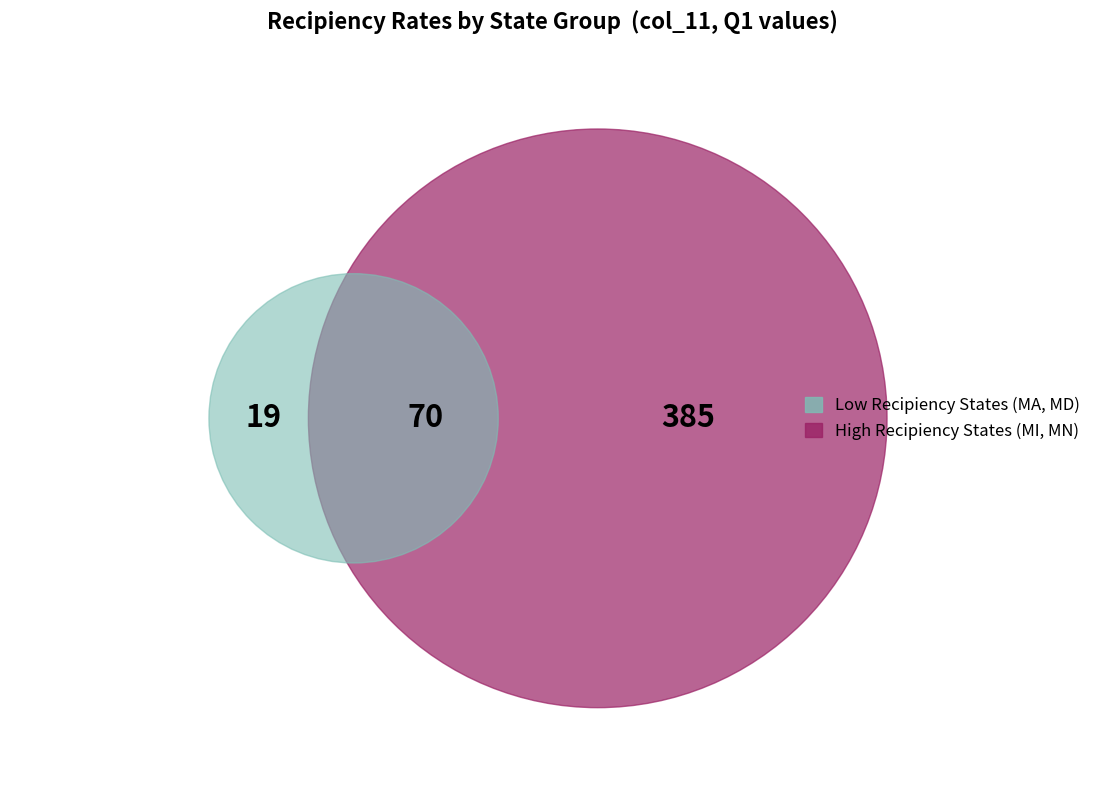

Do MI and MA together represent more than half of the pie?

Yes